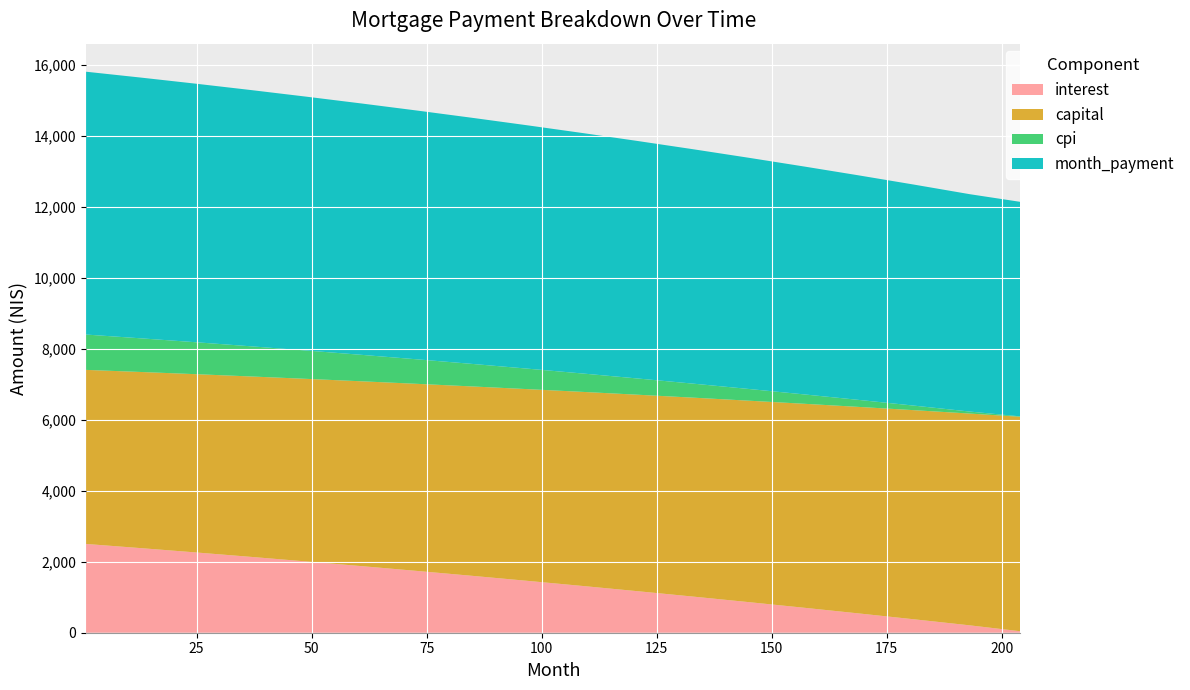

Reading right to left, transcribe all the data shown in this chart.

interest: 204=41.9	193=208.5	181=377.4	169=542.7	157=704.4	145=862.6	133=1017.4	121=1168.7	109=1316.7	97=1461.4	85=1602.8	73=1741.0	61=1876.0	49=2007.8	37=2136.4	25=2261.7	13=2383.7	1=2502.5
capital: 204=6045.8	193=5970.1	181=5895.6	169=5822.2	157=5749.9	145=5678.7	133=5608.7	121=5539.7	109=5471.9	97=5405.1	85=5339.4	73=5274.7	61=5211.0	49=5148.3	37=5086.6	25=5026.0	13=4966.1	1=4906.9
cpi: 204=11.2	193=56.7	181=127.8	169=197.1	157=264.6	145=330.4	133=394.5	121=456.9	109=517.7	97=576.9	85=634.5	73=690.5	61=745.0	49=797.9	37=849.5	25=899.7	13=948.5	1=996.1
month_payment: 204=6047.7	193=6127.8	181=6230.0	169=6328.9	157=6424.7	145=6517.5	133=6607.3	121=6694.1	109=6778.0	97=6859.0	85=6937.2	73=7012.6	61=7085.3	49=7155.4	37=7223.0	25=7287.7	13=7349.8	1=7409.4